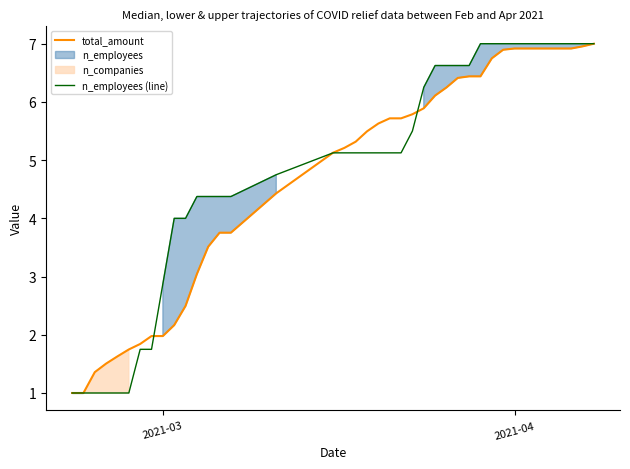

Reading left to right, transcribe all the data shown in this chart.

total_amount: 1.0	1.0	1.4	1.5	1.6	1.7	1.8	2.0	2.0	2.2	2.5	3.0	3.5	3.8	3.8	4.4	5.1	5.2	5.3	5.5	5.6	5.7	5.7	5.8	5.9	6.1	6.2	6.4	6.4	6.4	6.7	6.9	6.9	6.9	6.9	6.9	6.9	6.9	7.0	7.0
n_employees (line): 1.0	1.0	1.0	1.0	1.0	1.0	1.8	1.8	2.9	4.0	4.0	4.4	4.4	4.4	4.4	4.8	5.1	5.1	5.1	5.1	5.1	5.1	5.1	5.5	6.2	6.6	6.6	6.6	6.6	7.0	7.0	7.0	7.0	7.0	7.0	7.0	7.0	7.0	7.0	7.0